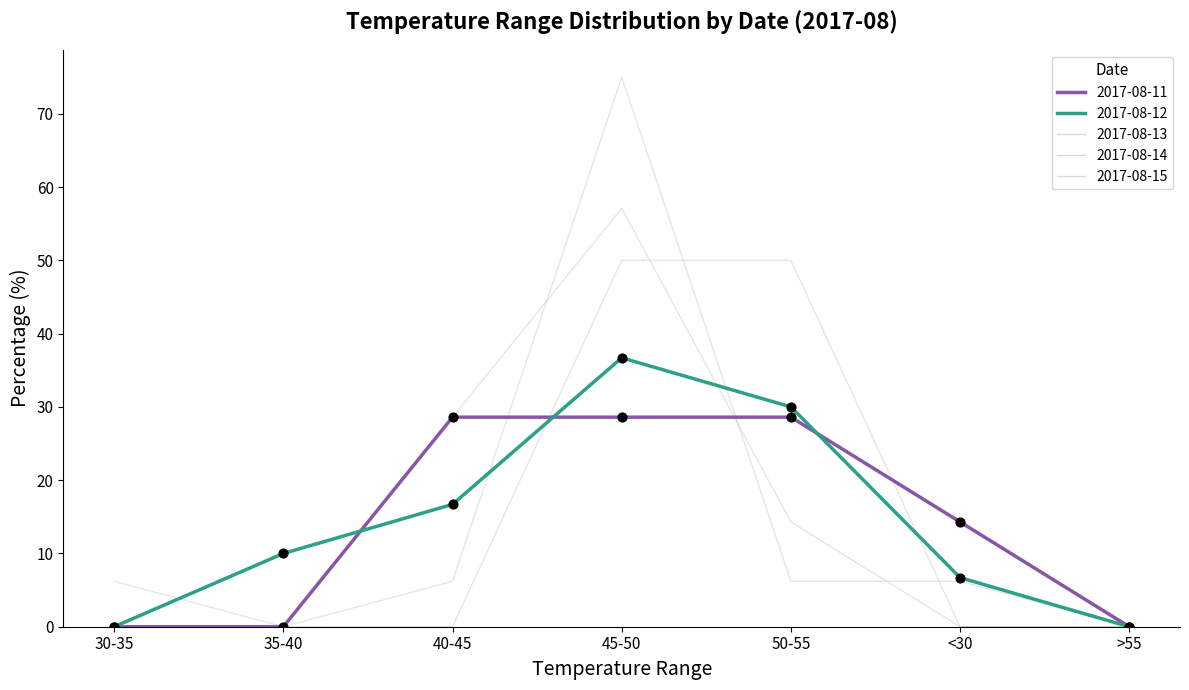

Is the value of 2017-08-11 at 45-50 greater than the value of 2017-08-15 at >55?

Yes